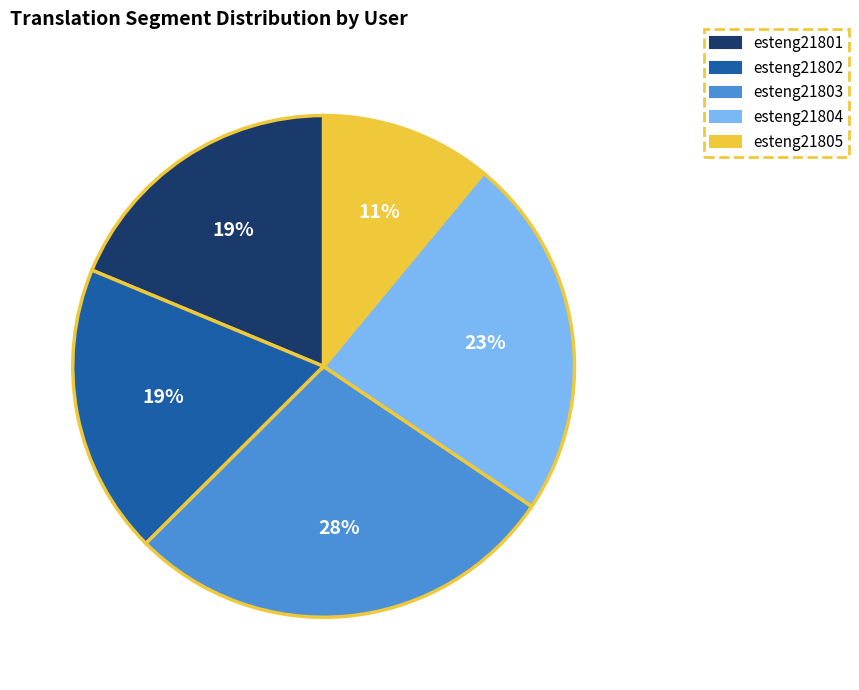

Does any single category account for the majority?

No